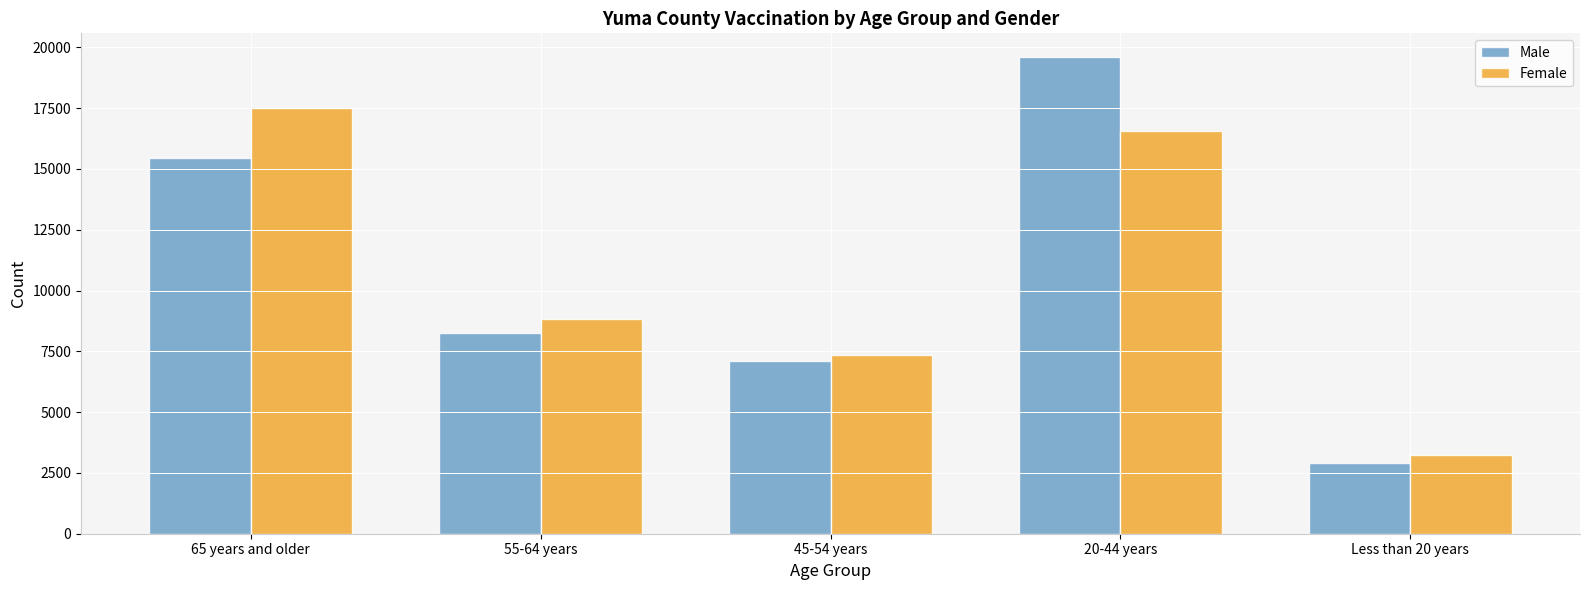

Count the number of data series in this chart.

2